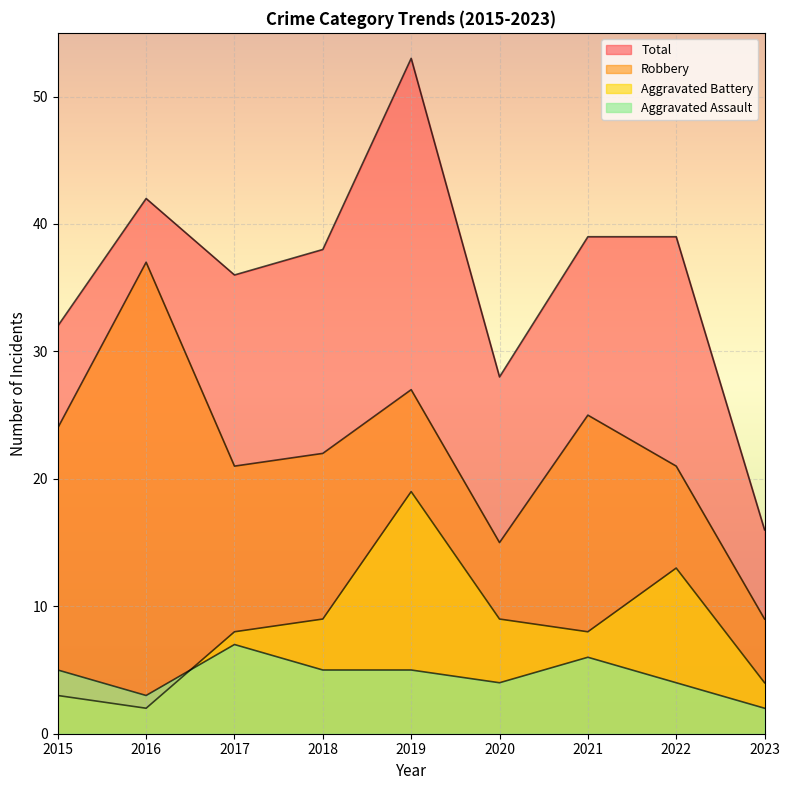

What is the maximum value for Aggravated Assault?

7